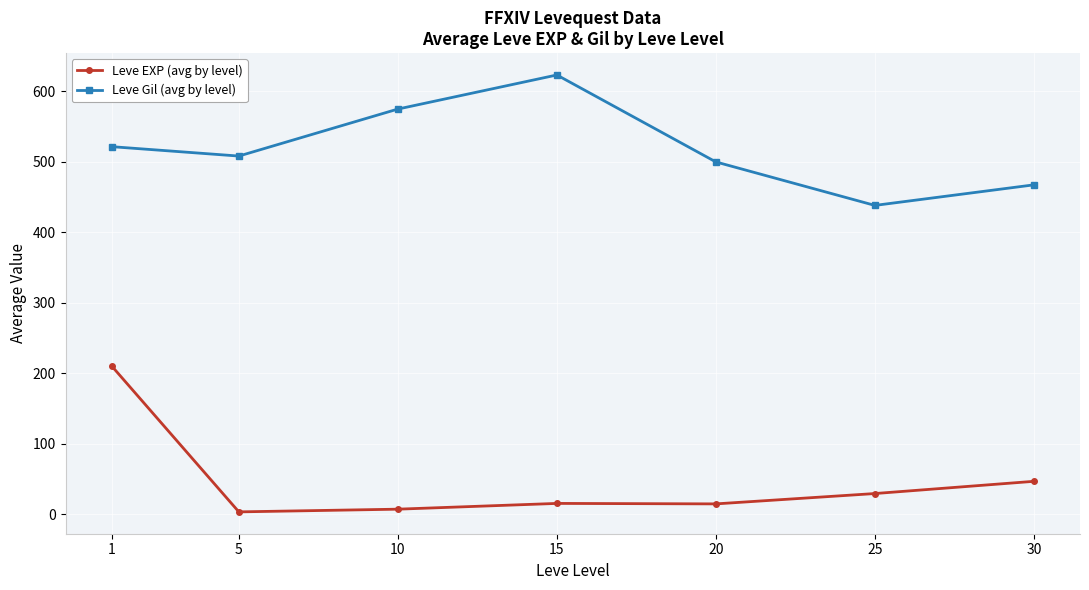

Is this an area chart (filled region under the line)?

No